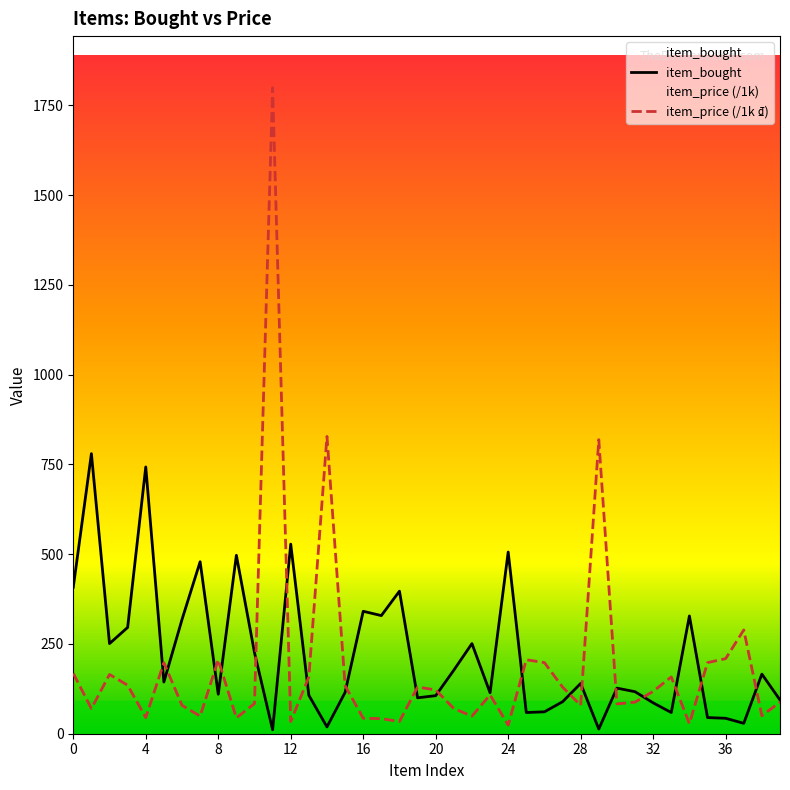

Which has a higher value, 26 or 36?

26